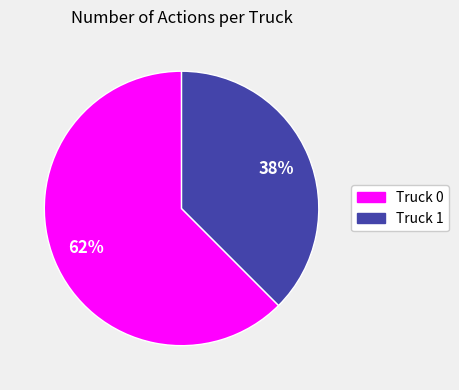

How many slices are in this pie chart?

2